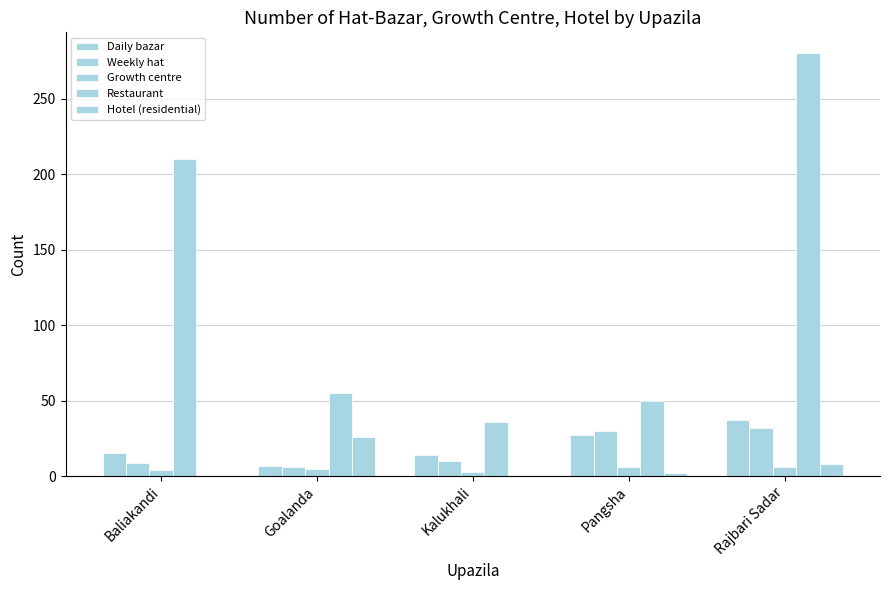

How many groups of bars are there?

5